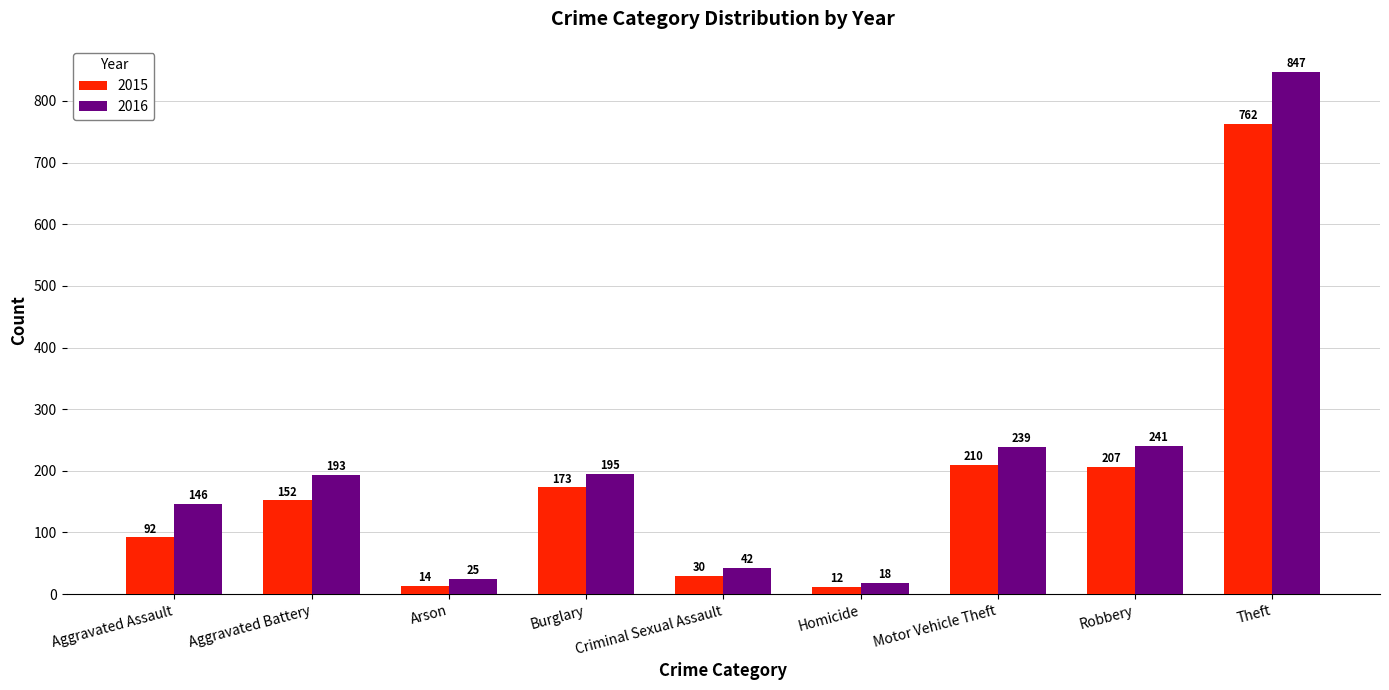

Rank the series by their average value, from highest to lowest.

2016, 2015